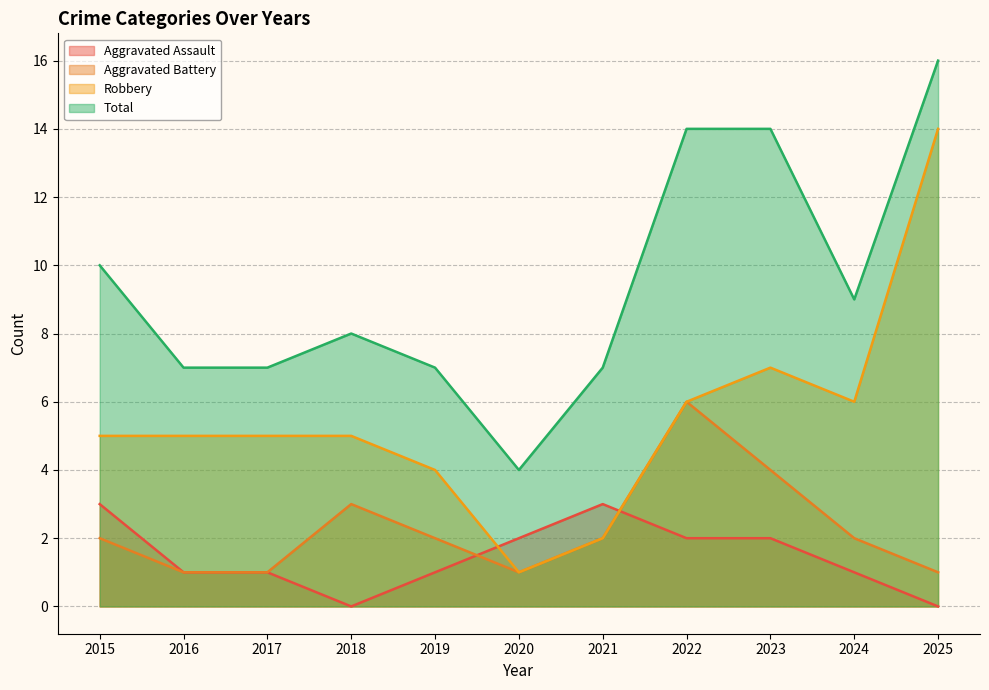

What is the value of the Aggravated Assault point at the 6th from the left?

2